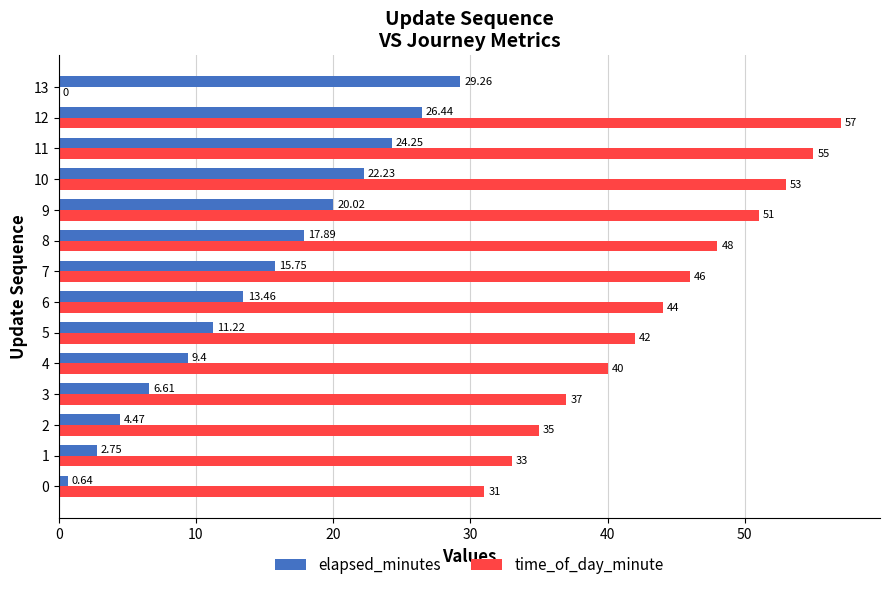

The time_of_day_minute series shows 24.7 at 7. True or false?

False